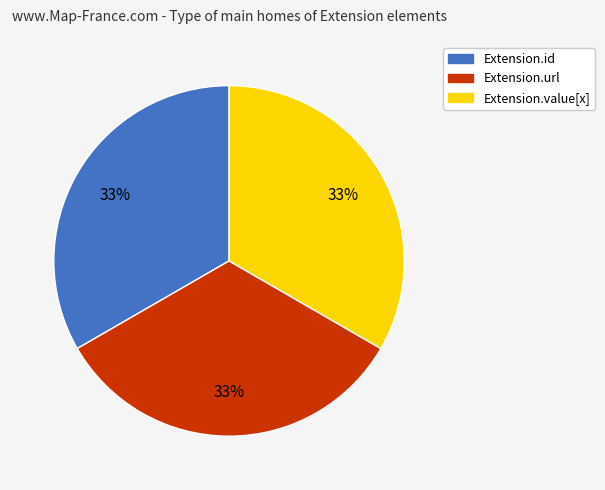

To the nearest percent, what is the average slice percentage?

33%